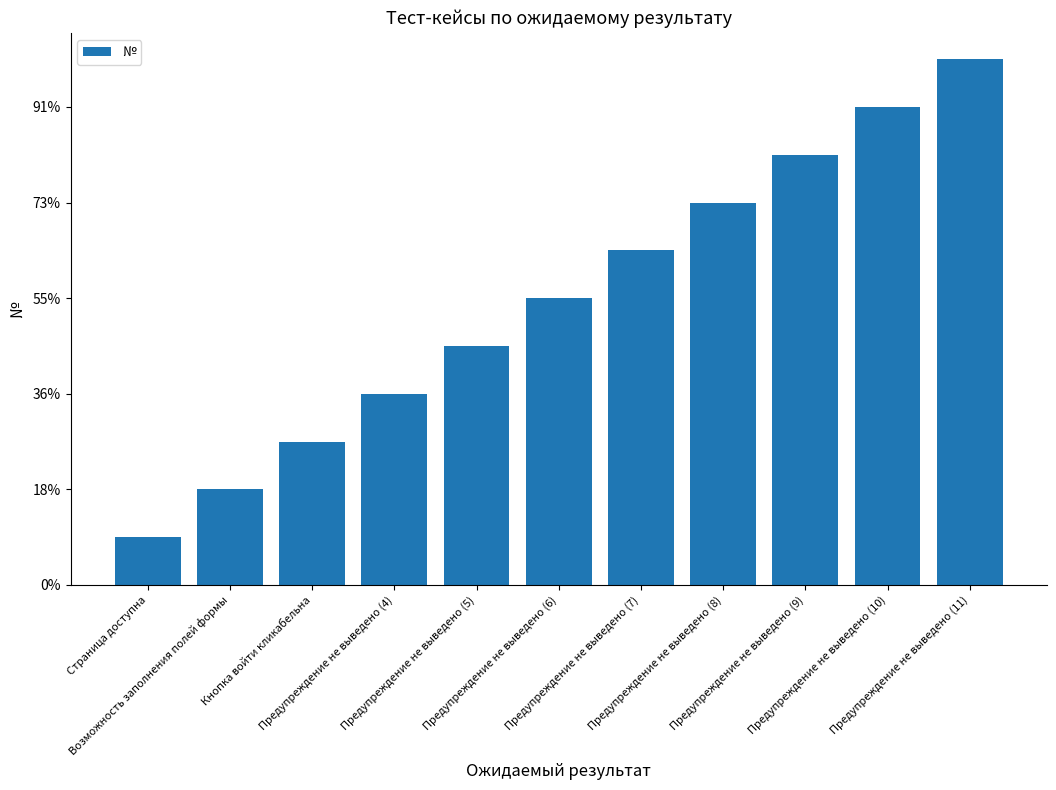

Reading left to right, what are all the values shown in this chart?

Страница доступна=1	Возможность заполнения полей формы=2	Кнопка войти кликабельна=3	Предупреждение не выведено (4)=4	Предупреждение не выведено (5)=5	Предупреждение не выведено (6)=6	Предупреждение не выведено (7)=7	Предупреждение не выведено (8)=8	Предупреждение не выведено (9)=9	Предупреждение не выведено (10)=10	Предупреждение не выведено (11)=11